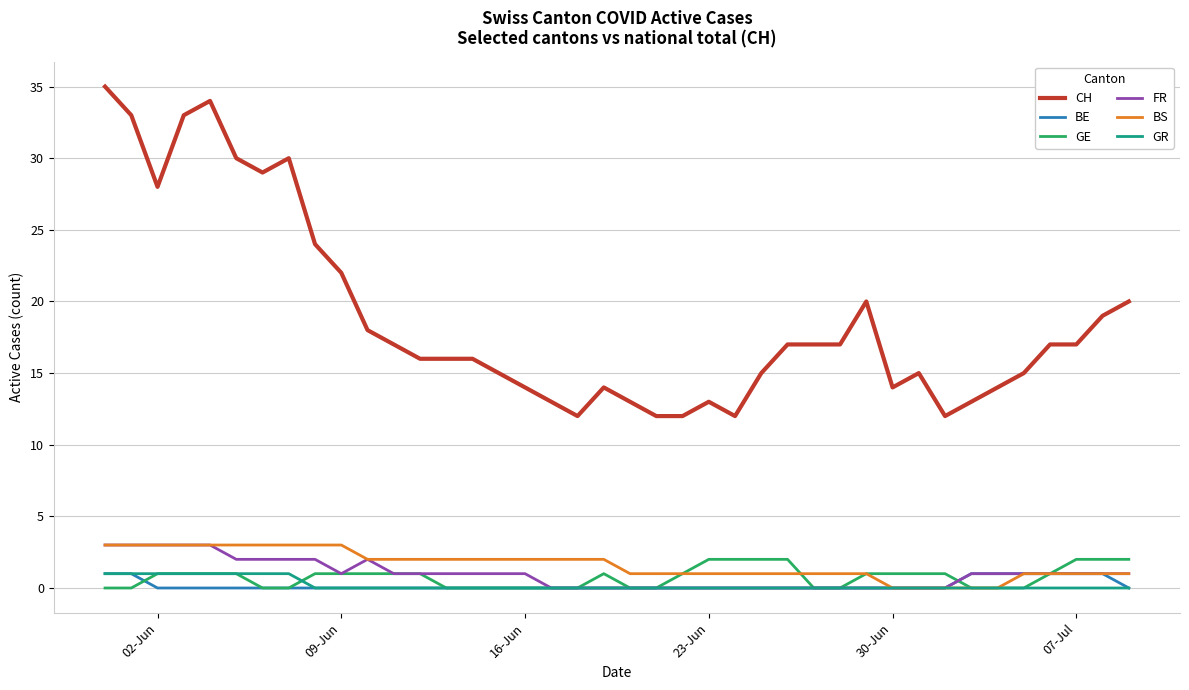

What is the highest value of the BS series?

3